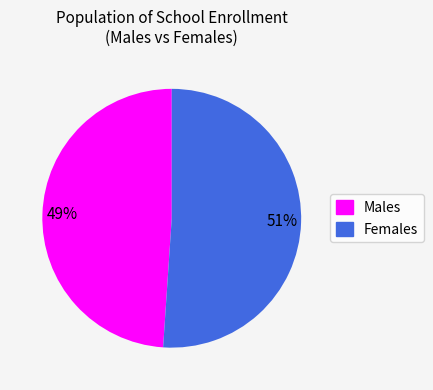

What is the smallest slice in the pie chart?

Males